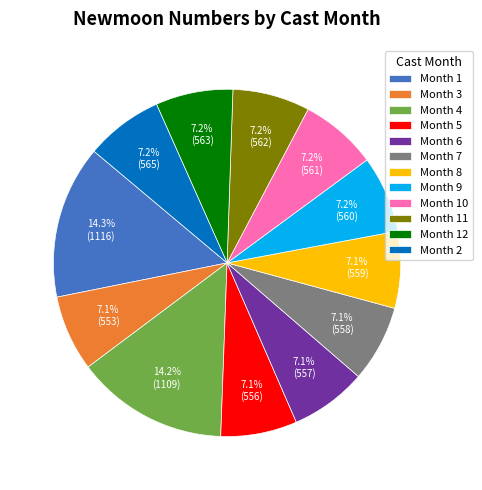

Approximately how many times larger is the value at Month 4 compared to Month 6?

2.0